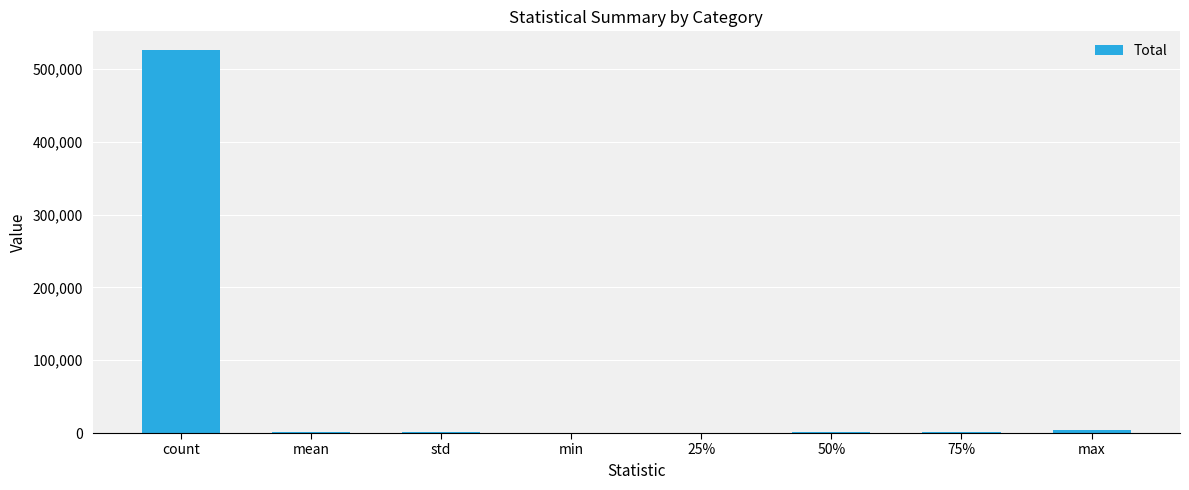

Which has a higher value, count or std?

count